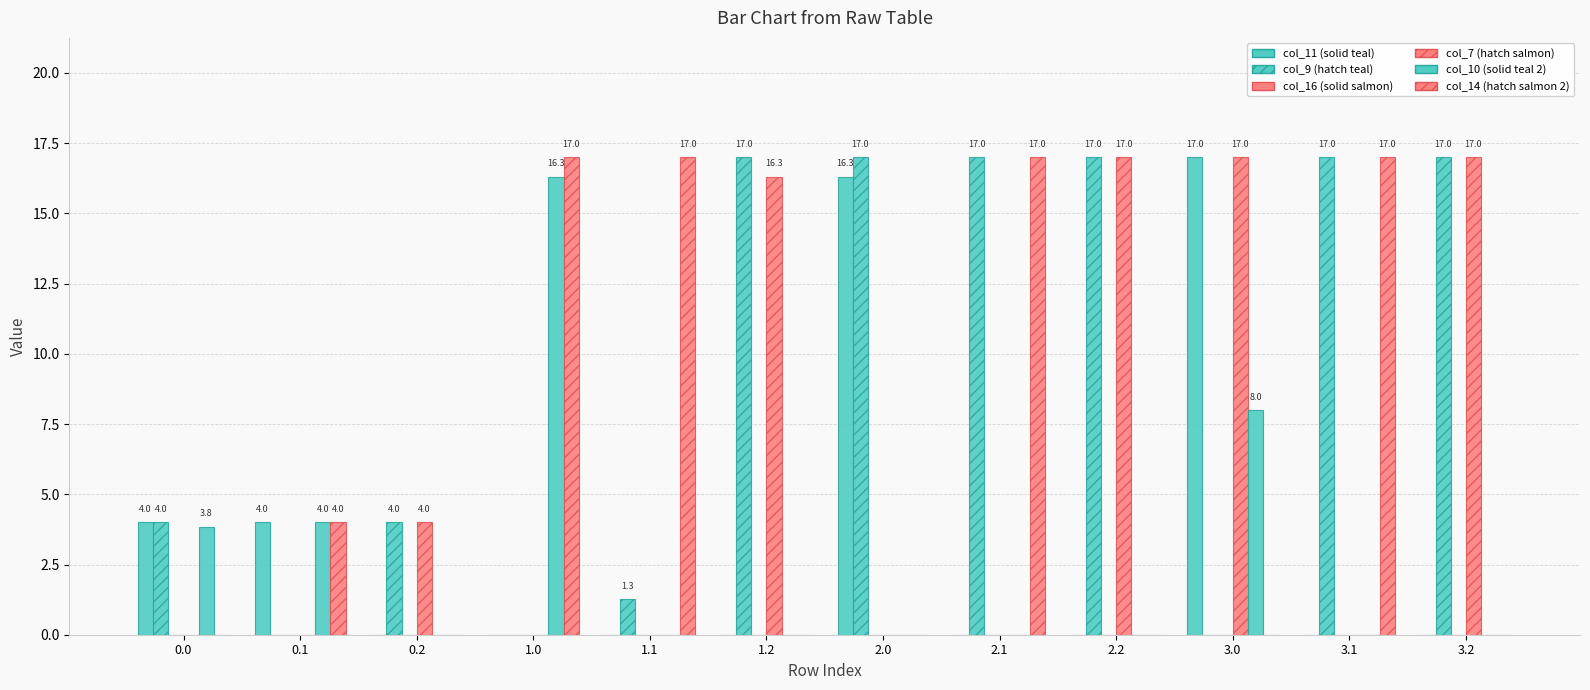

How many groups of bars are there?

12